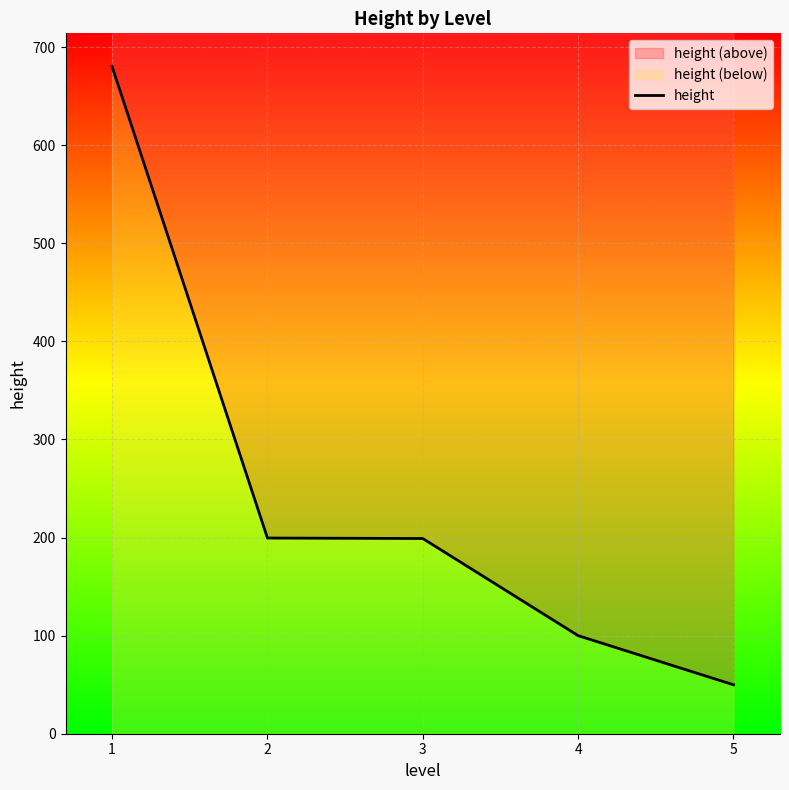

Reading left to right, extract all data points from this chart.

1=680.0	2=199.5	3=199.0	4=100.0	5=49.9